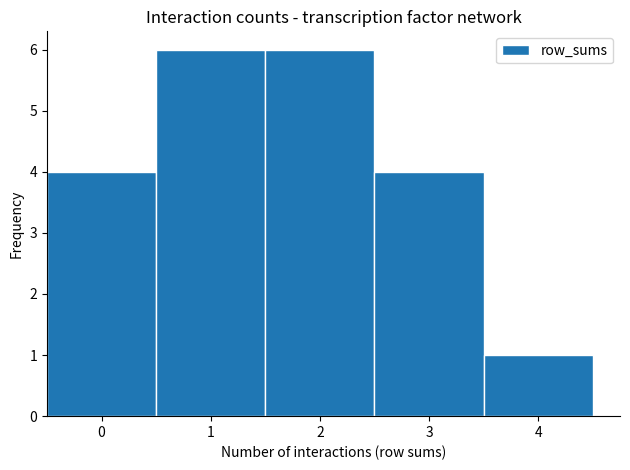

Reading left to right, transcribe this chart: for each bar, give the range it covers on the x-axis and its height. The values are not printed on the chart, so give them approximately, as read against the axis.

-0.5 to 0.5: 4
0.5 to 1.5: 6
1.5 to 2.5: 6
2.5 to 3.5: 4
3.5 to 4.5: 1